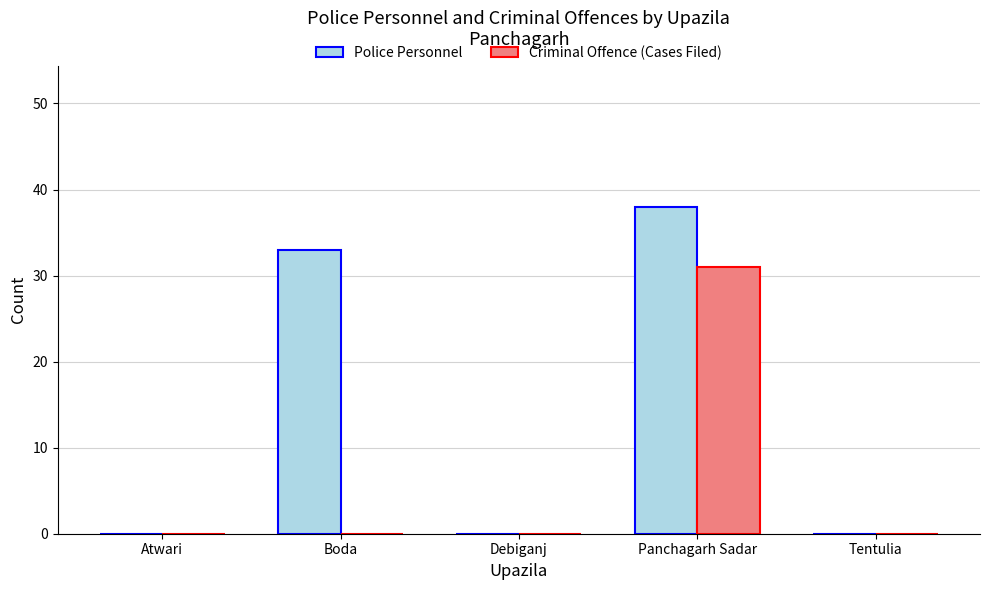

Where is Police Personnel nearest to the value 19?

Boda